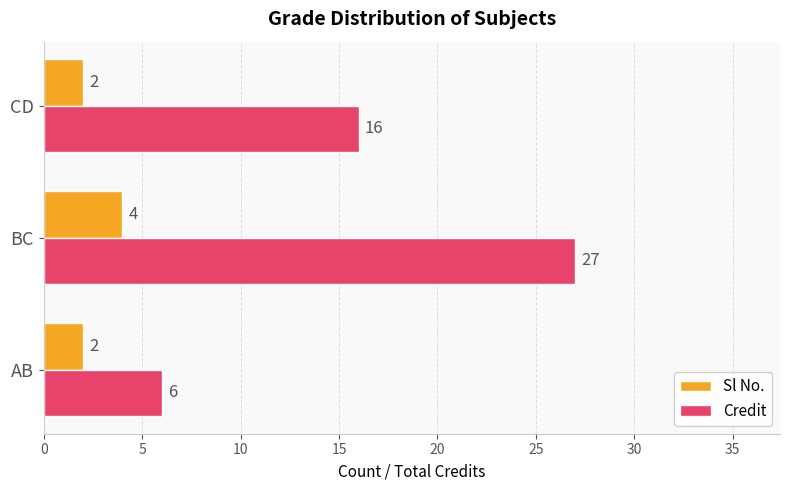

List the series in order of their overall mean, highest first.

Credit, Sl No.